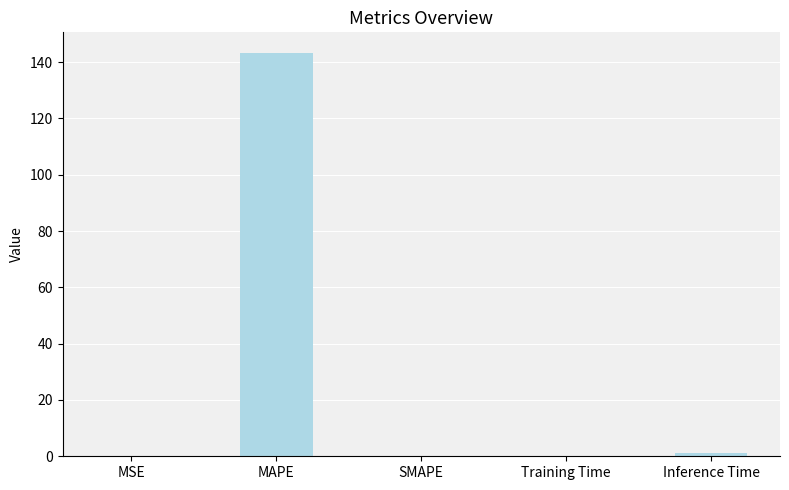

The value at MAPE is 143.4. True or false?

True